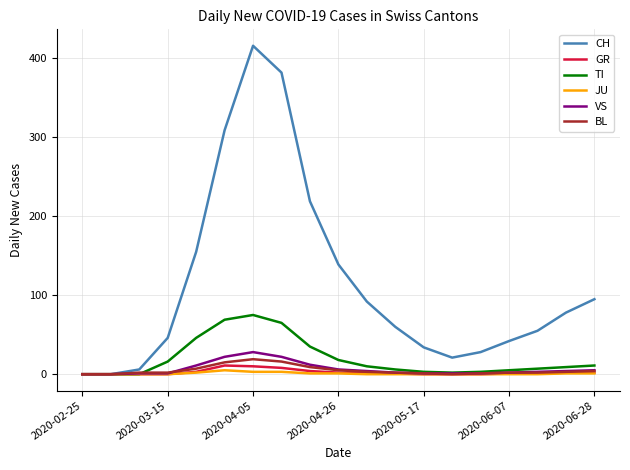

Which series has the largest total across all categories?

CH